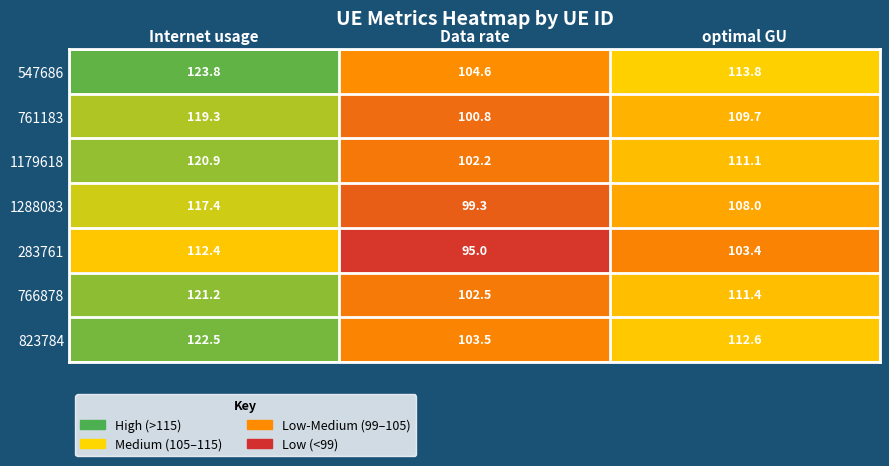

Which series has the largest range (max minus min)?

547686